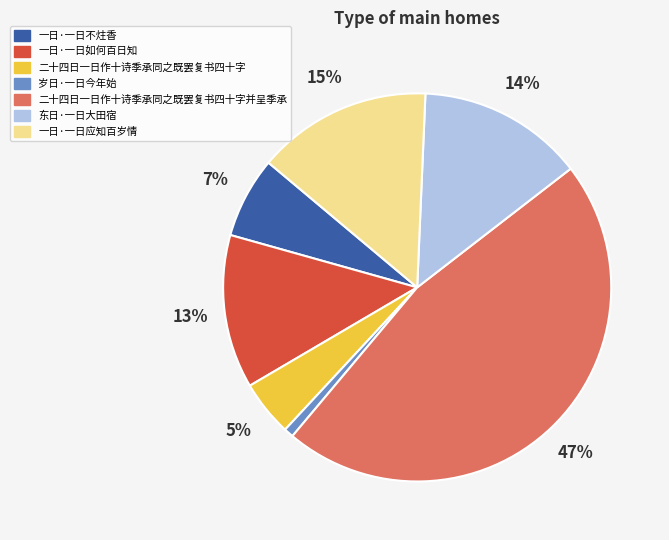

True or false: 一日·一日应知百岁情 accounts for 15% of the total.

True